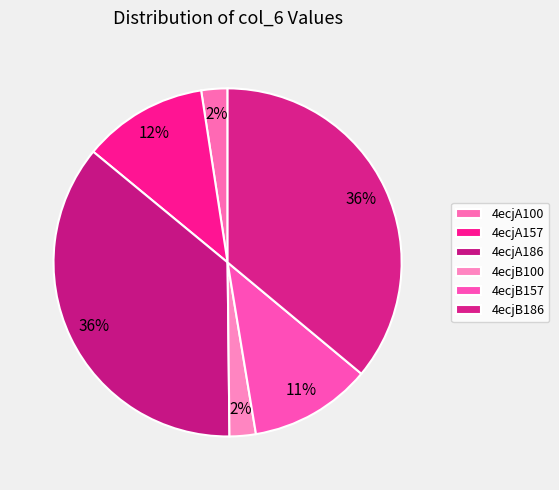

Combined, what portion of the pie is 4ecjB186 and 4ecjA100?

38.5%